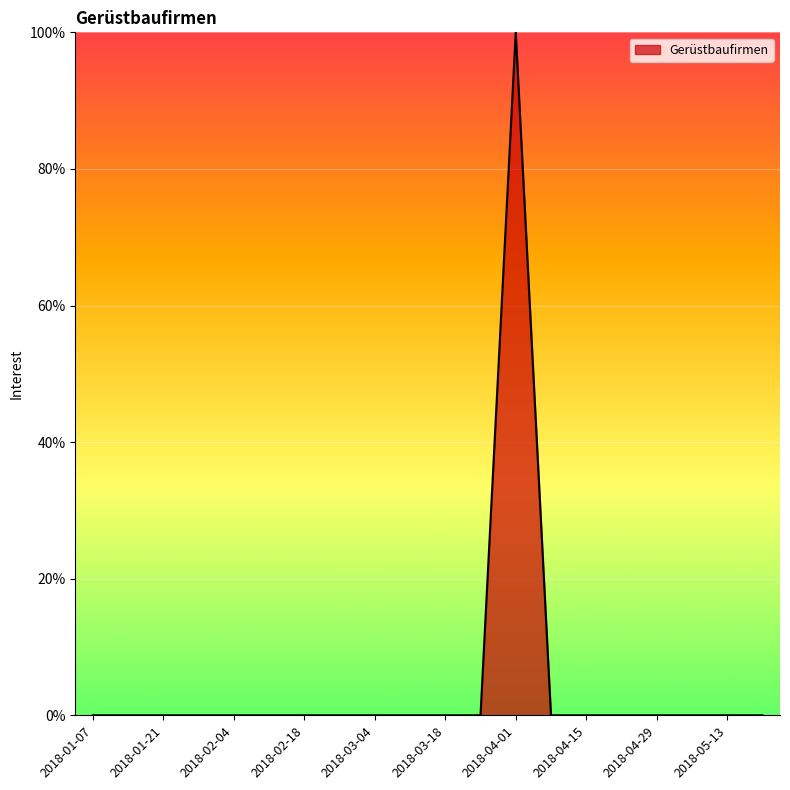

What is the maximum value shown in the chart?

100